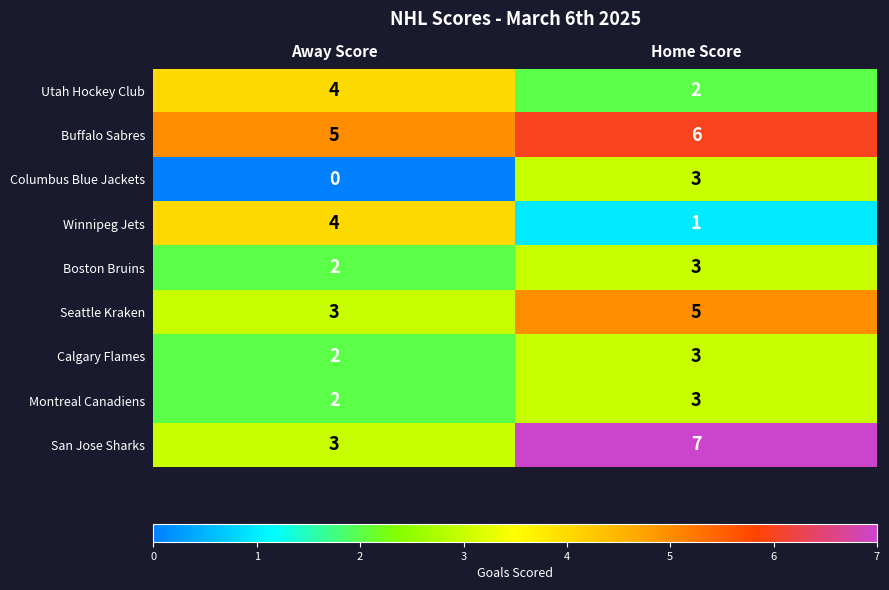

At which category is the sum across all series the highest?

Home Score